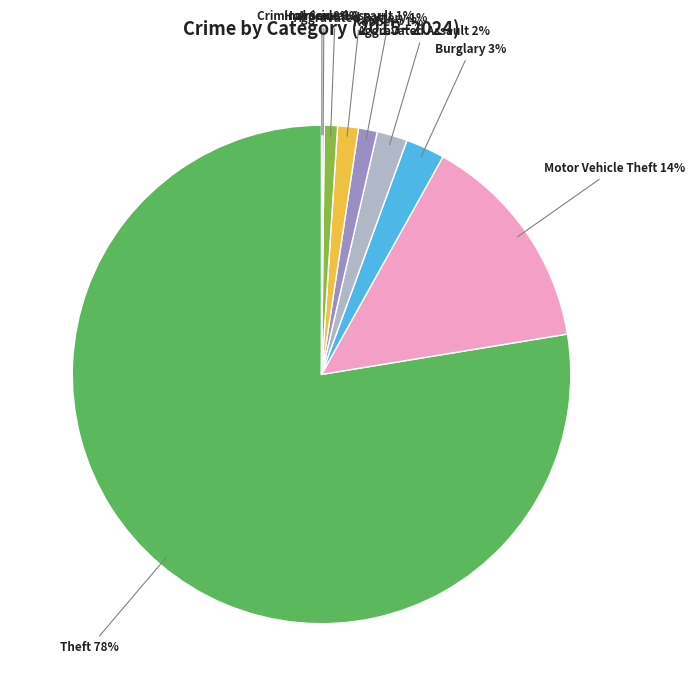

Is there a majority slice in this chart?

Yes